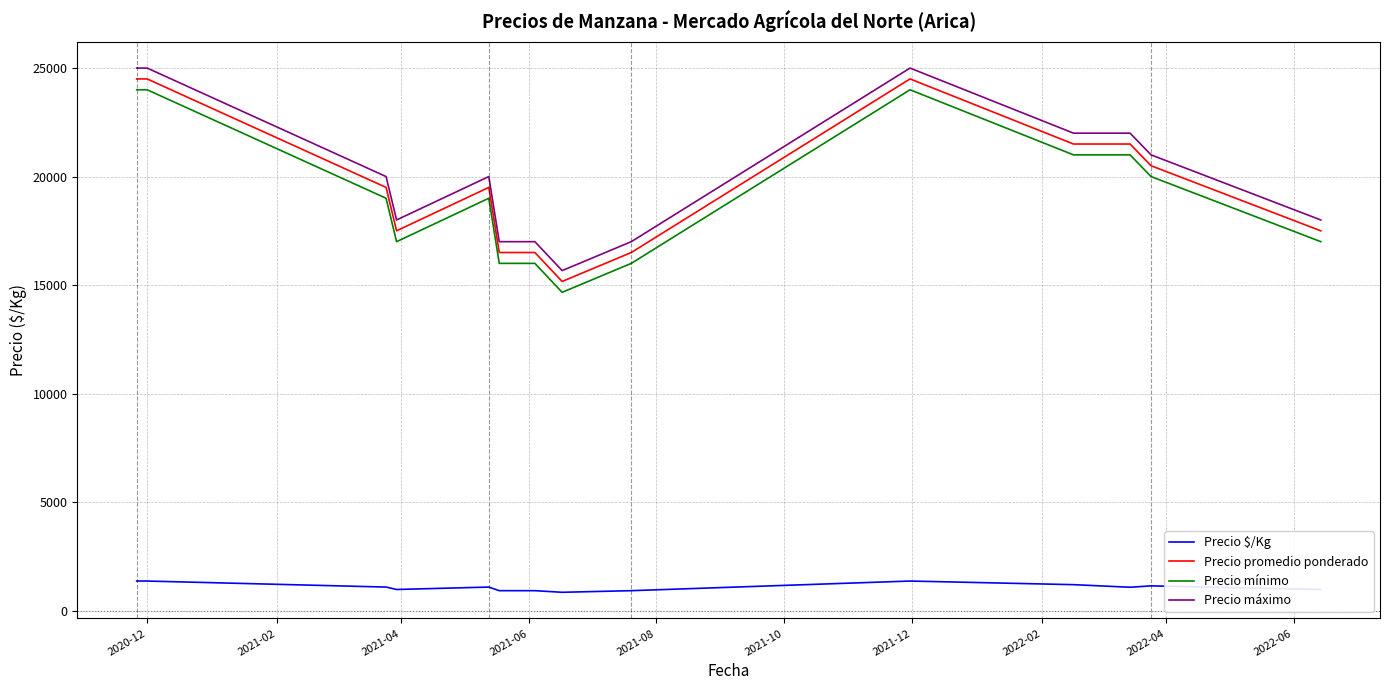

What is the maximum value for Precio $/Kg?

1361.0